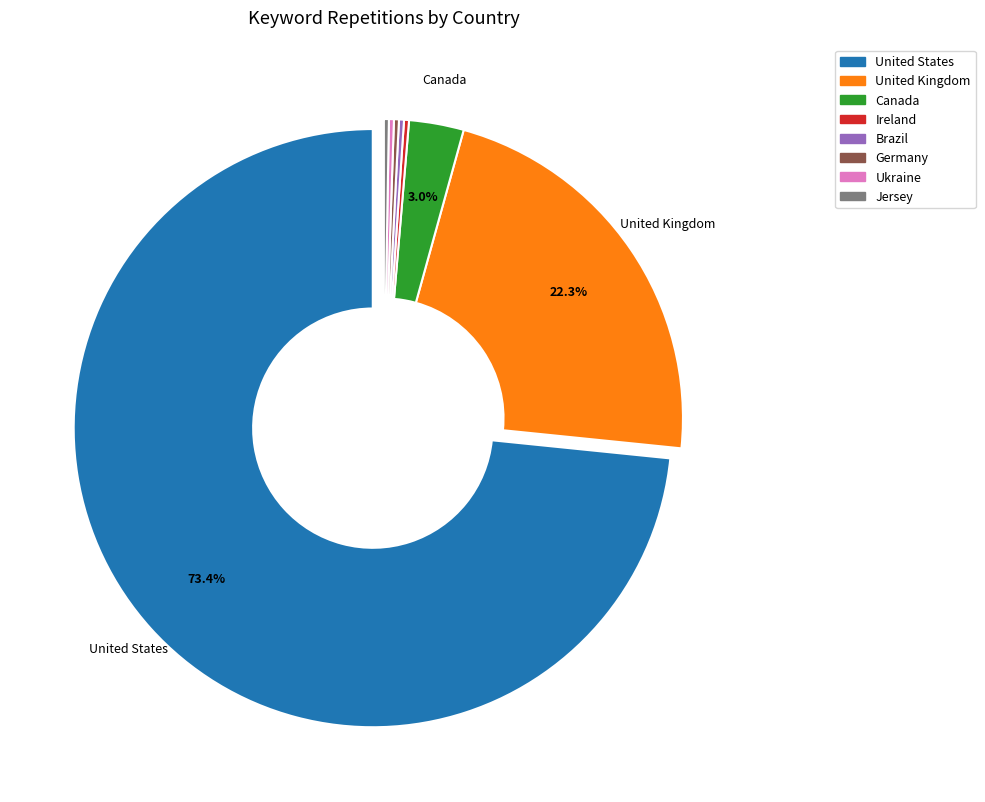

To the nearest percent, what portion does Canada represent?

3%